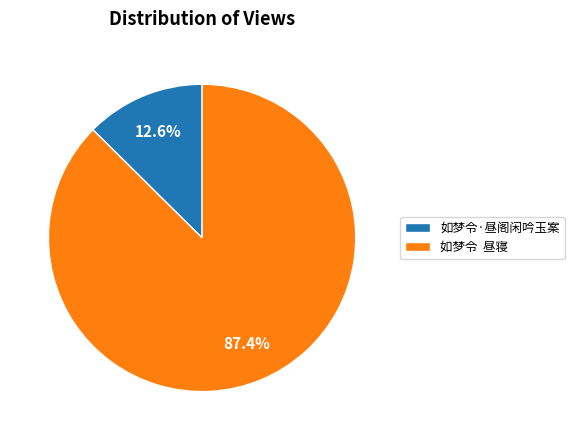

Rank the categories by value from highest to lowest.

如梦令 昼寝, 如梦令·昼阁闲吟玉案